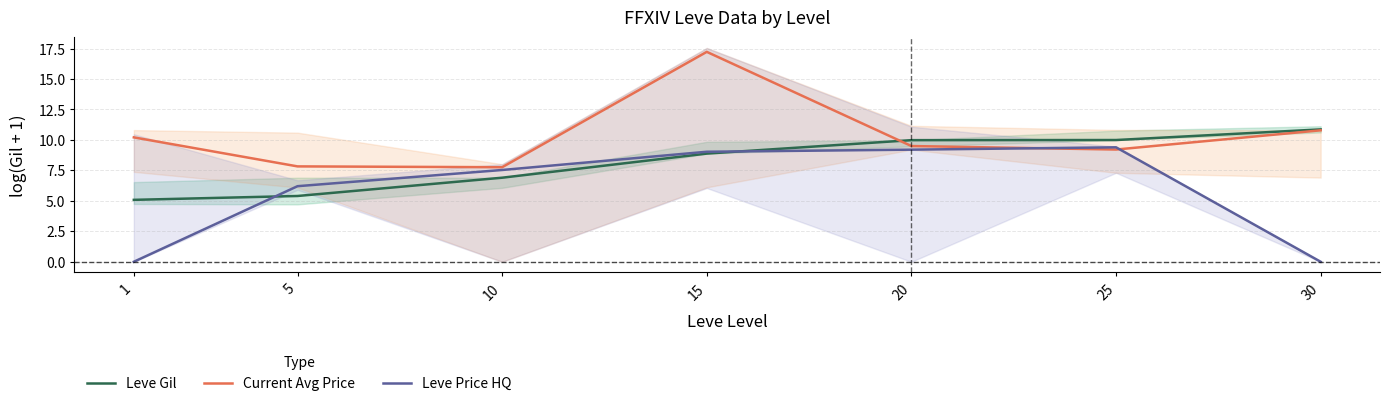

What is the total value across all series at 10?

22.2